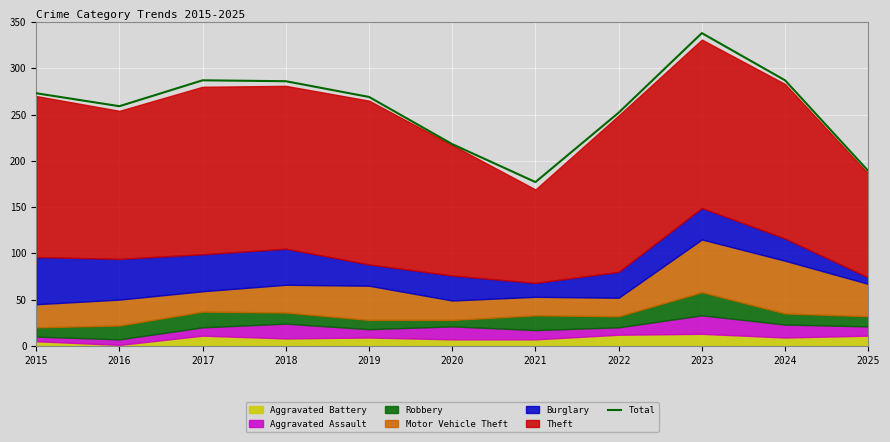

What is the sum of the values at 2022 and 2020?

470